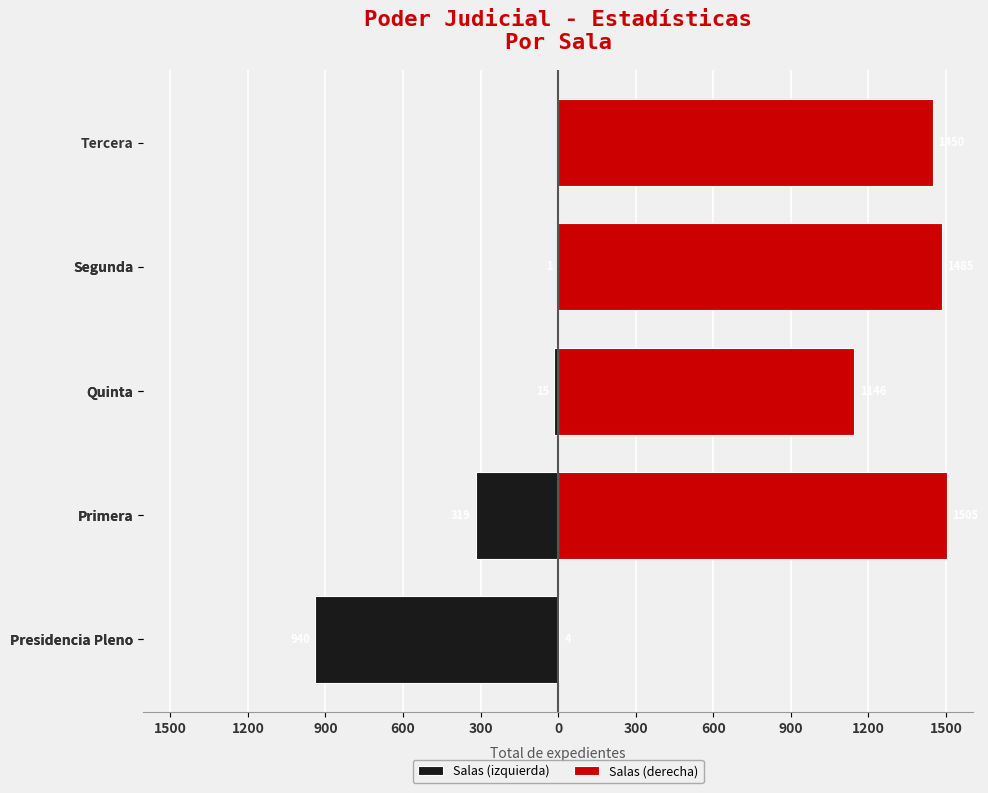

Where does the data first go above 940?

Primera